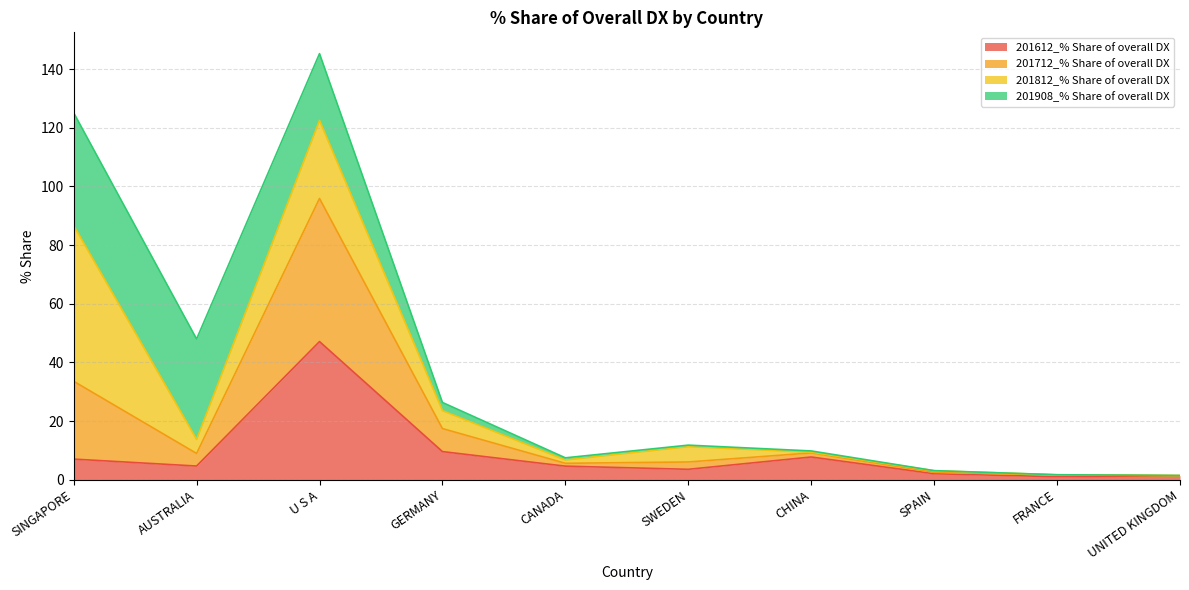

What is the total value across all series at U S A?

145.3